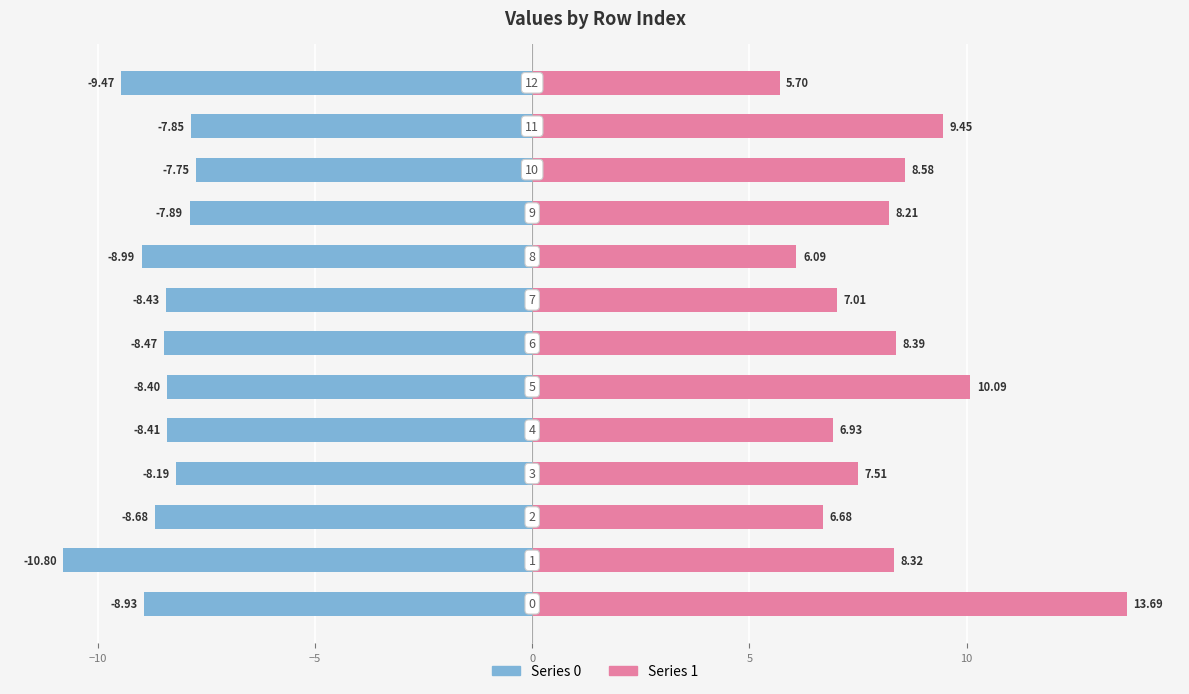

What is the value of the 1 bar at the 9th from the left?

-9.0